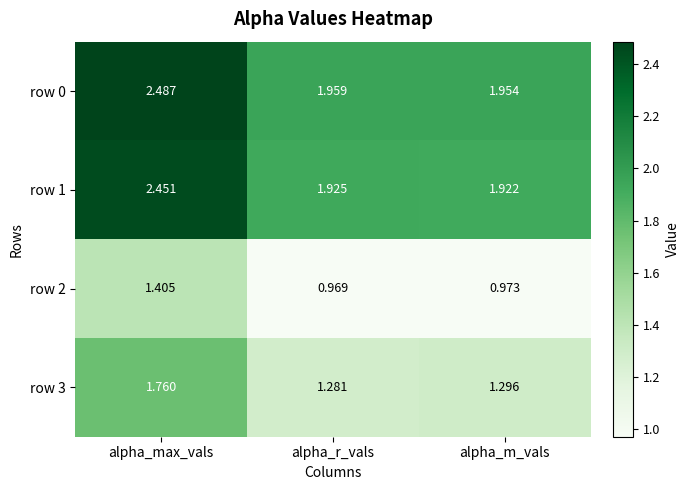

Where is row 0 nearest to the value 2?

alpha_r_vals